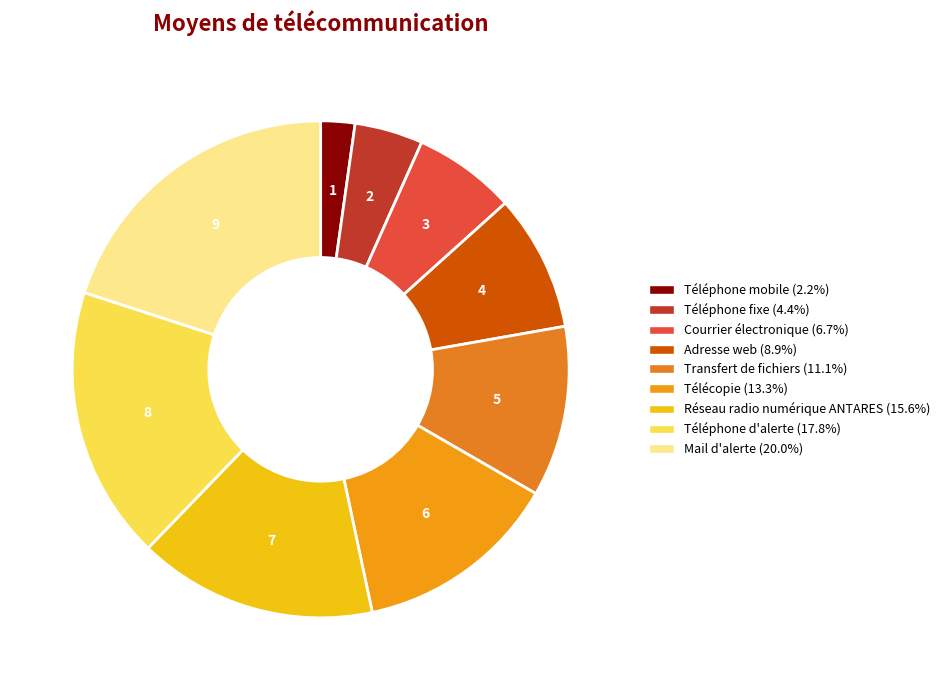

How many slices are in this pie chart?

9